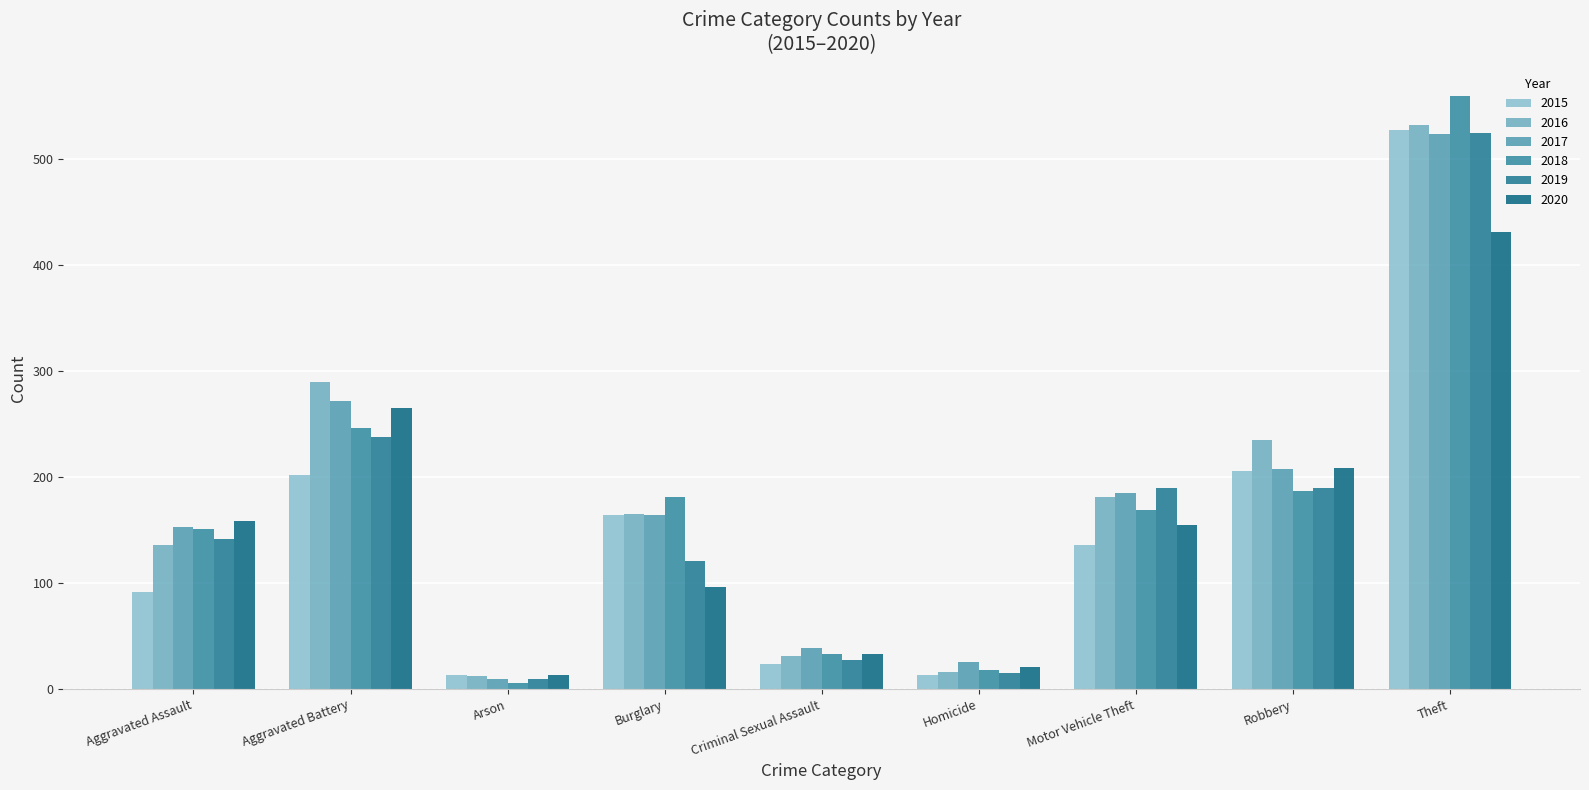

What is the sum of all 2016 values?

1598